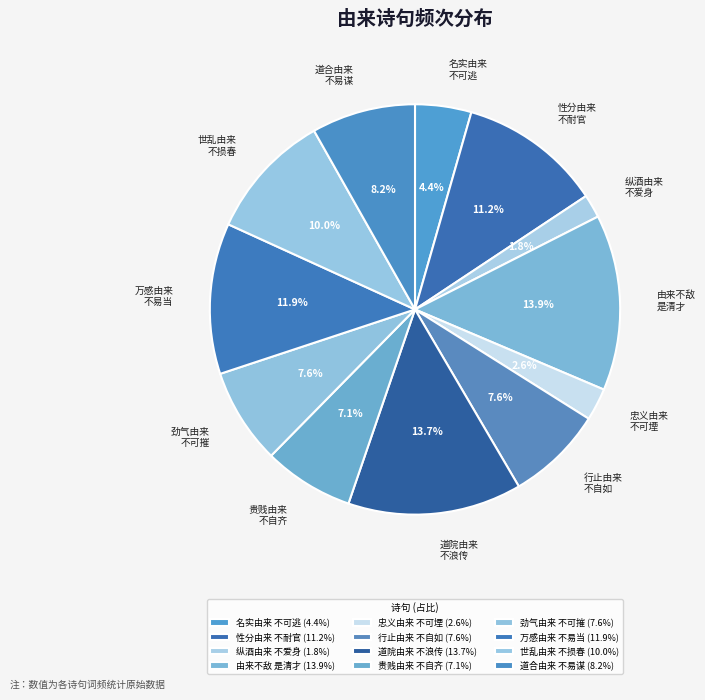

Is there any slice that represents more than half of the pie?

No